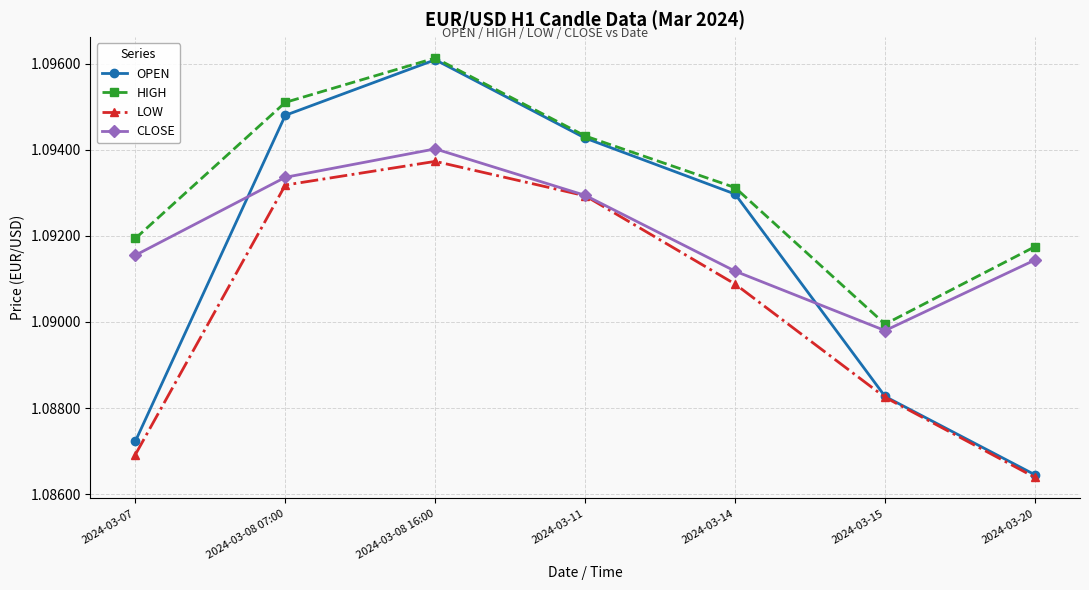

Where is the first local minimum for CLOSE?

2024-03-15